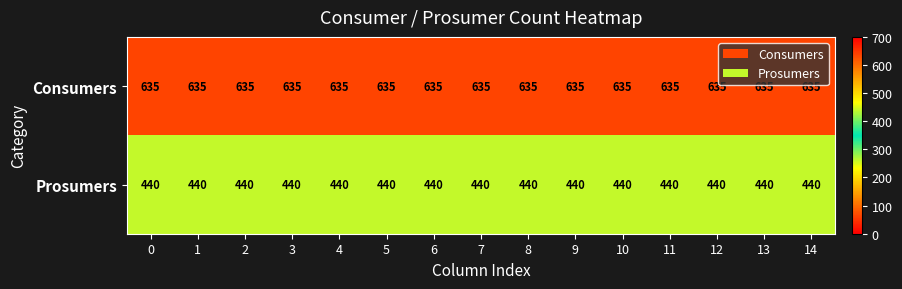

The value of Consumers at 10 is 397. True or false?

False